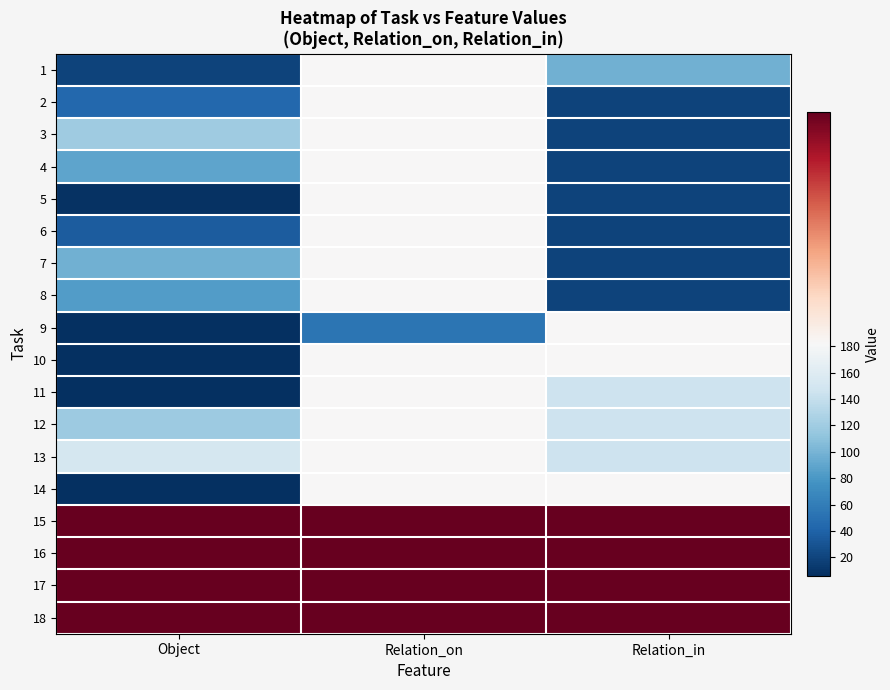

Reading left to right, list all the values displayed in this chart.

1: Object=19	Relation_on=182	Relation_in=98
2: Object=44	Relation_on=182	Relation_in=19
3: Object=119	Relation_on=182	Relation_in=19
4: Object=89	Relation_on=182	Relation_in=19
5: Object=8	Relation_on=182	Relation_in=19
6: Object=35	Relation_on=182	Relation_in=19
7: Object=97	Relation_on=182	Relation_in=19
8: Object=83	Relation_on=182	Relation_in=19
9: Object=6	Relation_on=54	Relation_in=182
10: Object=6	Relation_on=182	Relation_in=182
11: Object=6	Relation_on=182	Relation_in=145
12: Object=118	Relation_on=182	Relation_in=145
13: Object=151	Relation_on=182	Relation_in=145
14: Object=7	Relation_on=182	Relation_in=182
15: Object=183	Relation_on=183	Relation_in=183
16: Object=183	Relation_on=183	Relation_in=183
17: Object=183	Relation_on=183	Relation_in=183
18: Object=183	Relation_on=183	Relation_in=183